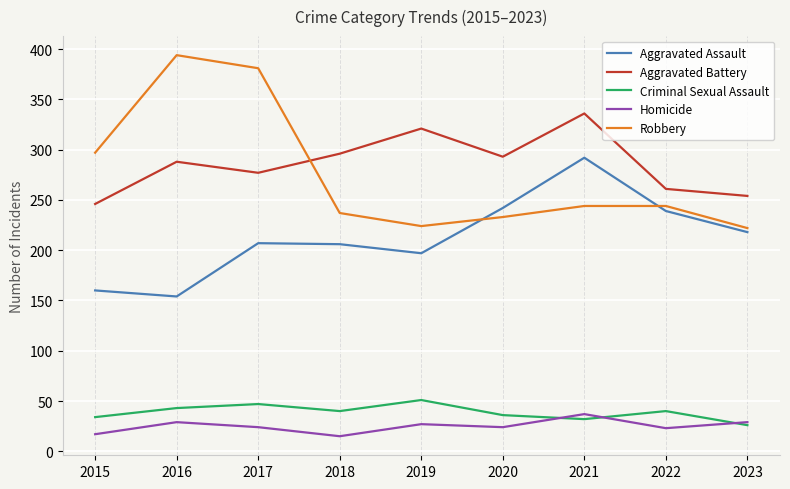

Which category has the highest value across all series?

2016